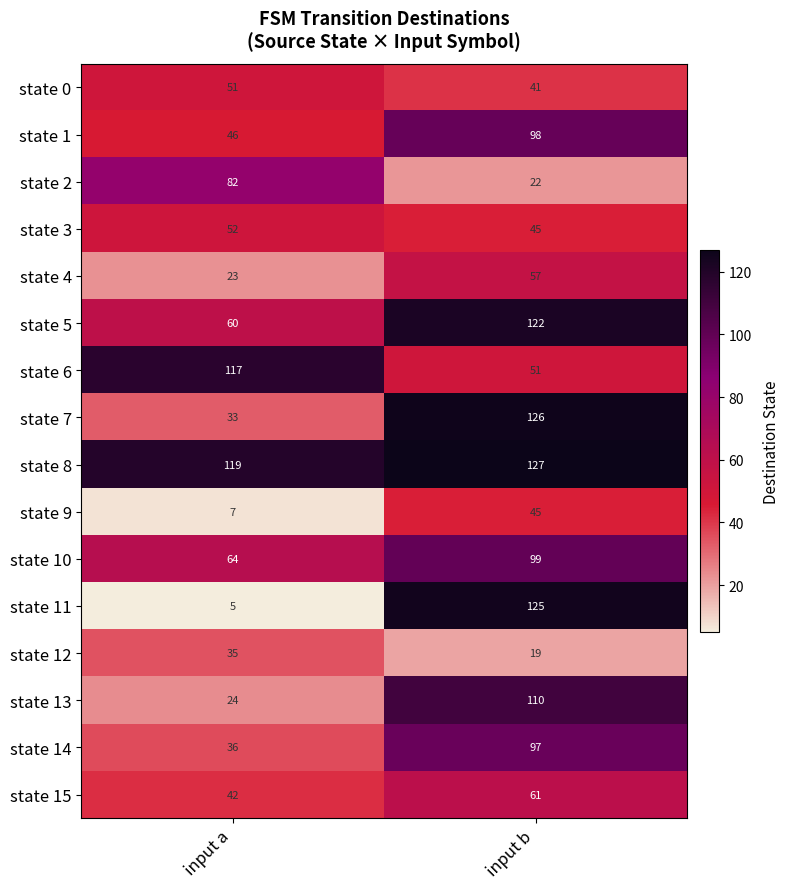

What is the minimum value shown in the chart?

5